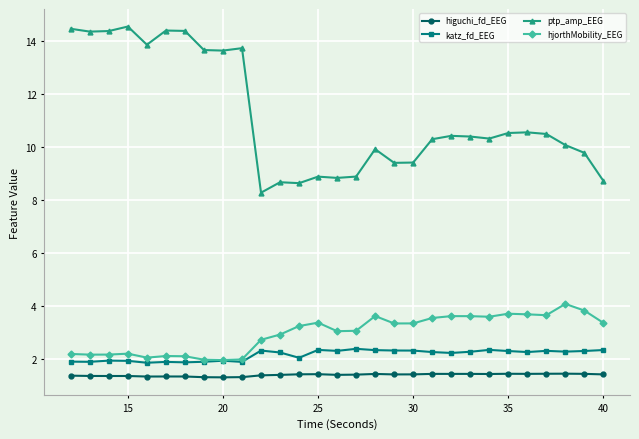

Which series has the largest range (max minus min)?

ptp_amp_EEG